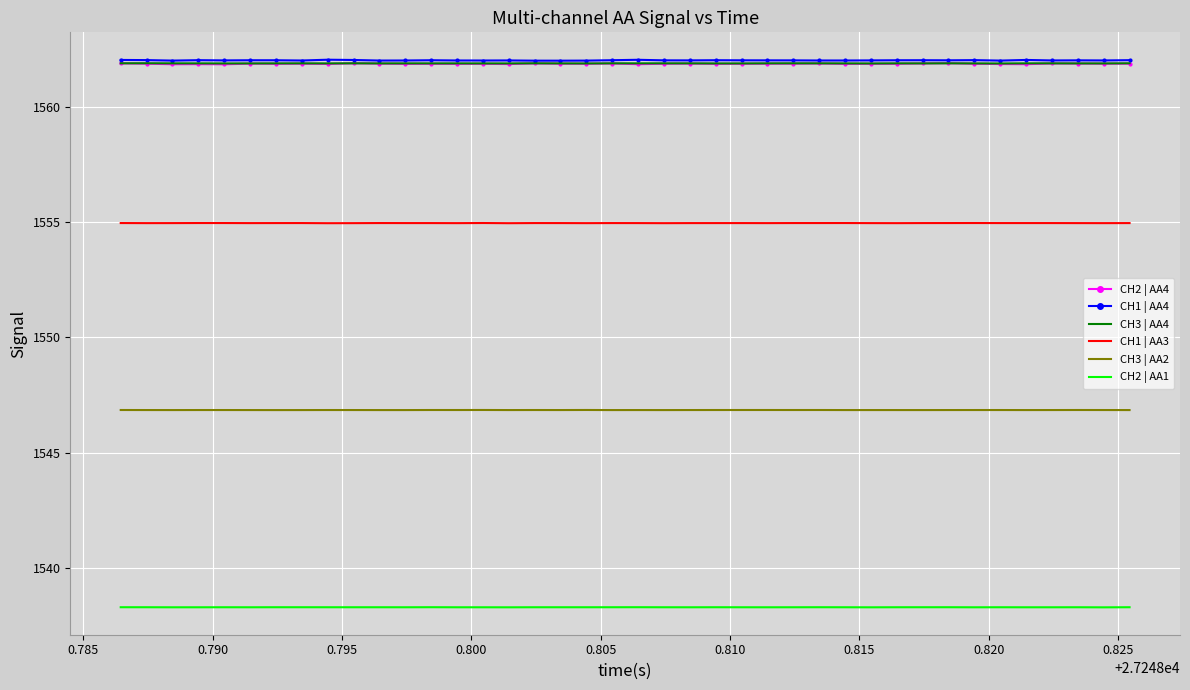

What is the smallest value displayed?

1538.3